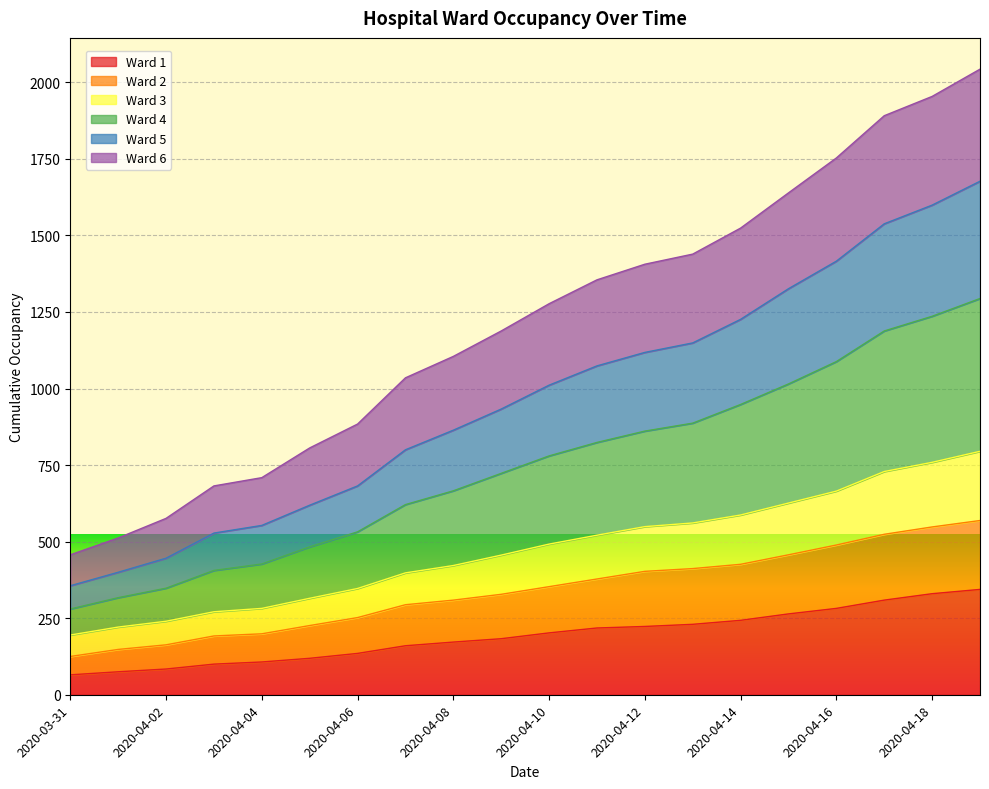

True or false: Ward 1 has a value of 282 at 2020-04-16.

True